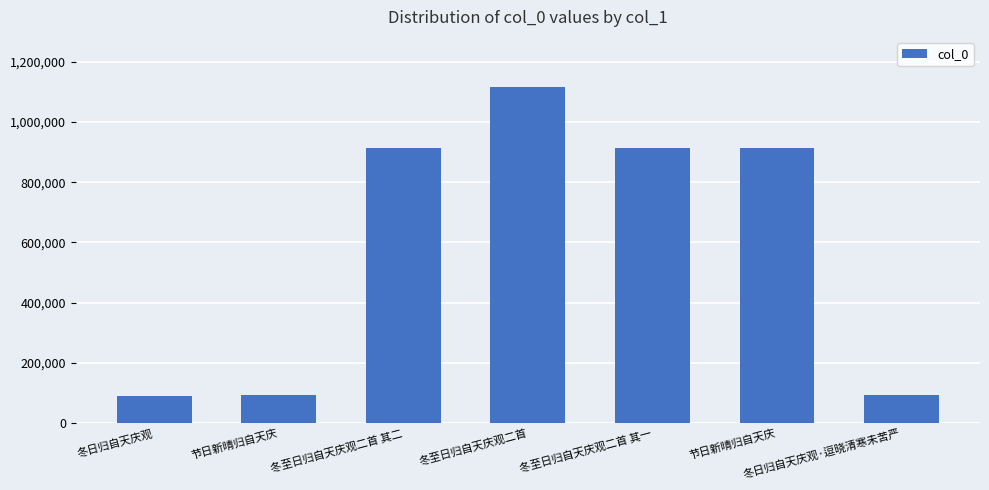

How many values are below 912137?

3